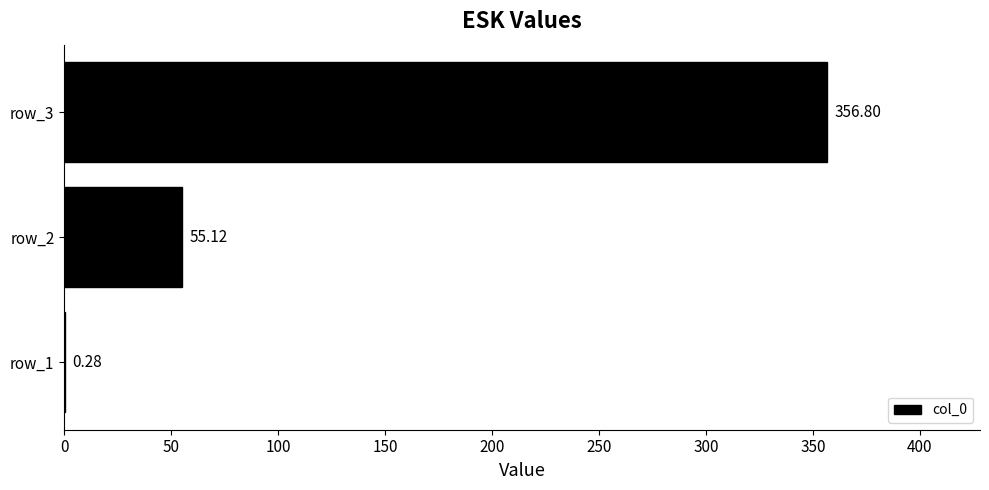

What is the sum of all values?

412.2